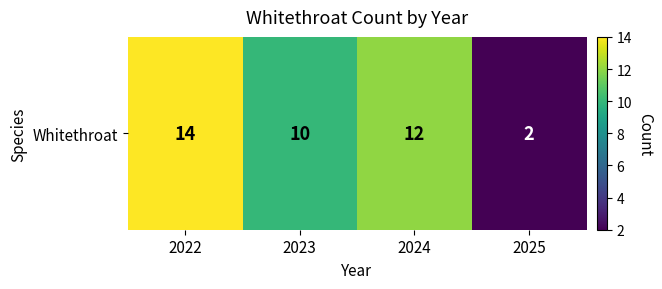

List the labels in order of value, largest first.

2022, 2024, 2023, 2025